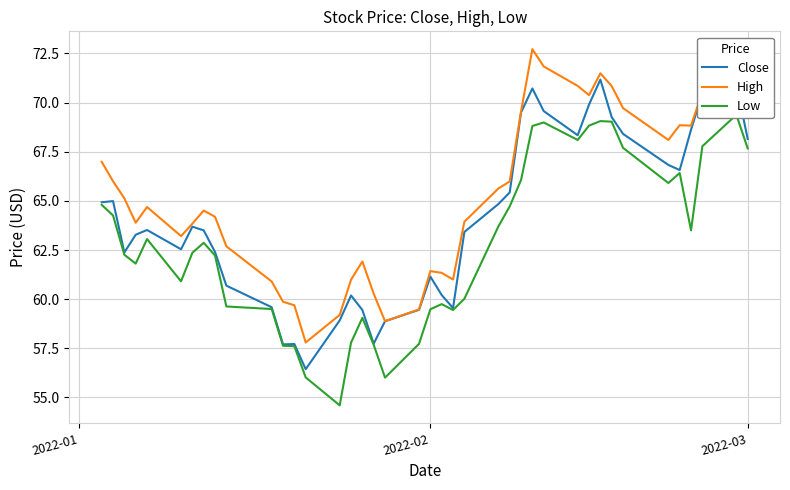

What is the highest value of the High series?

72.7